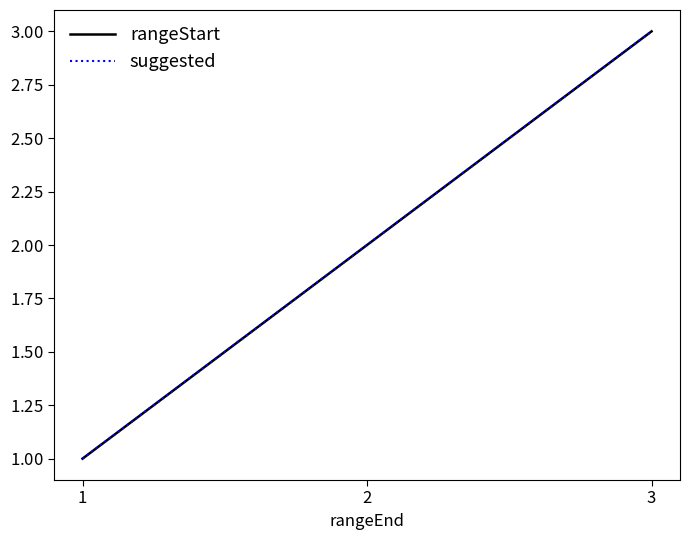

Is this an area chart (filled region under the line)?

No